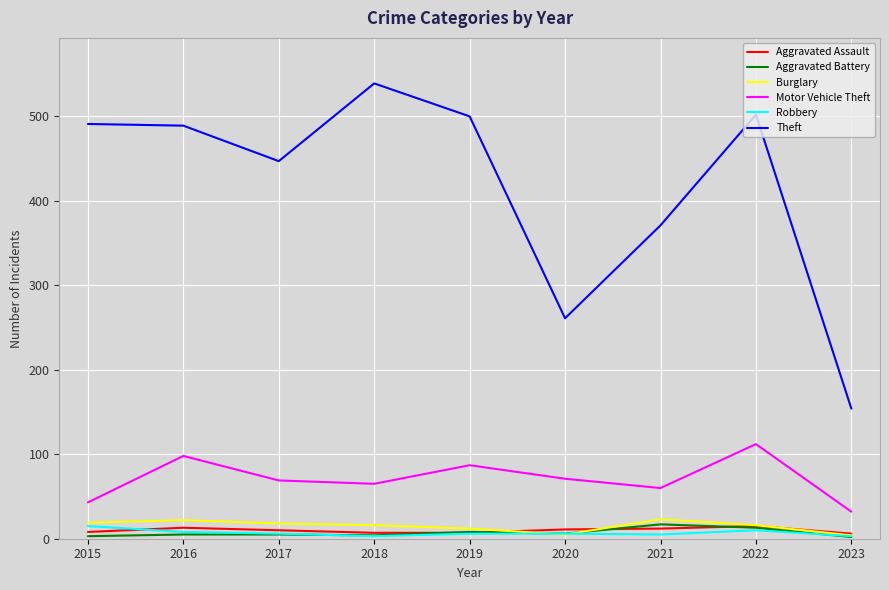

How many lines are shown in the chart?

6